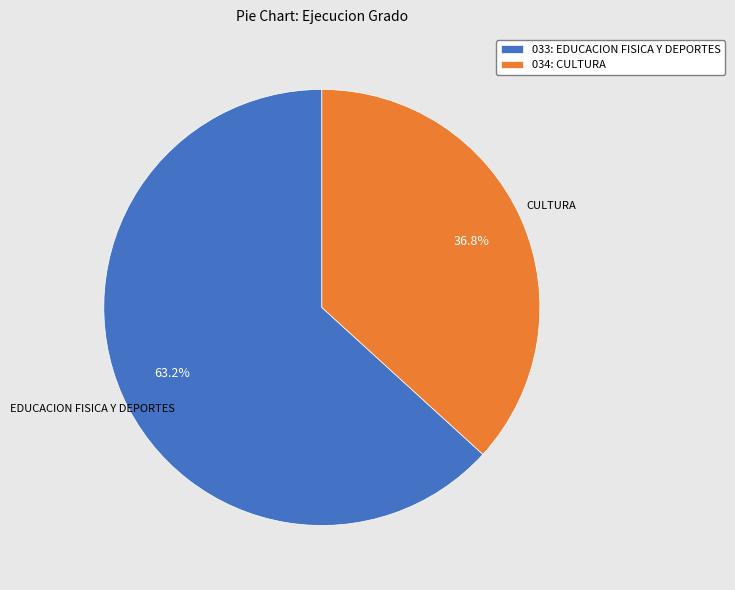

To the nearest percent, what is the difference between the 033: EDUCACION FISICA Y DEPORTES and 034: CULTURA slice percentages?

26%